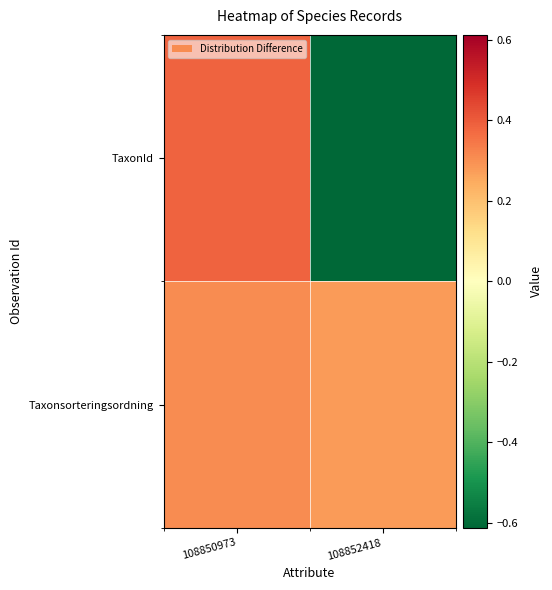

Which series has the largest range (max minus min)?

TaxonId